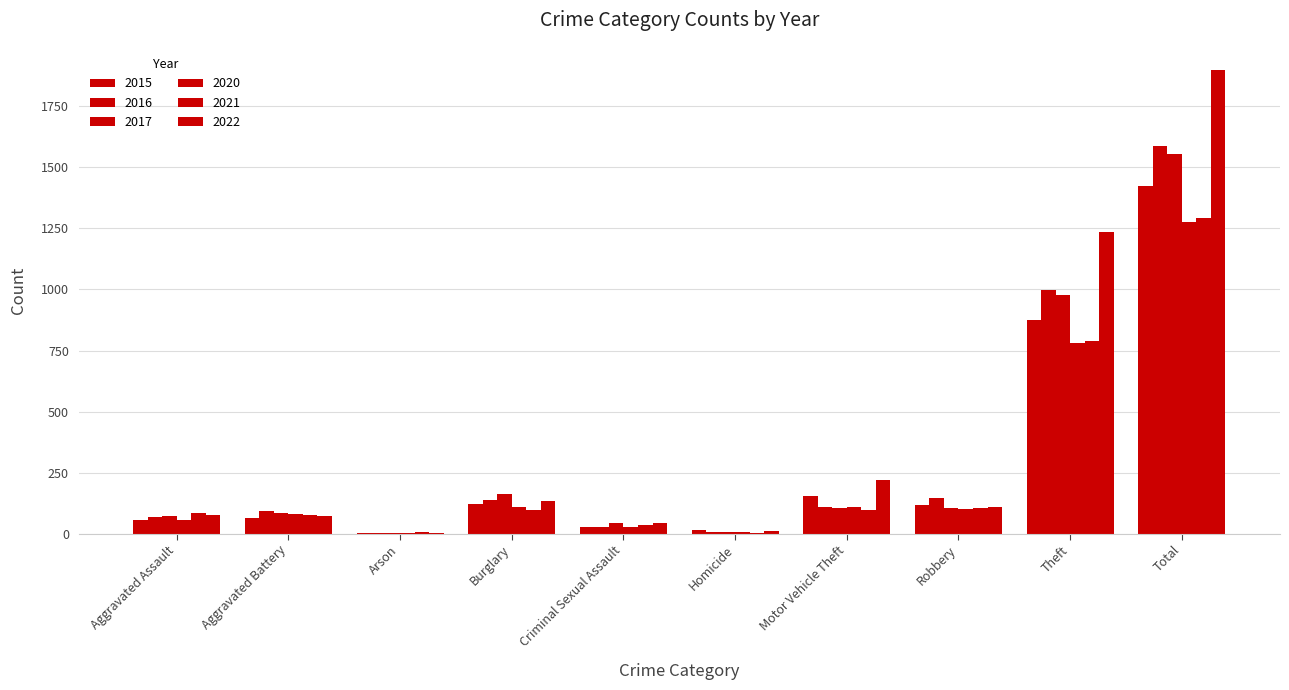

What is the difference between the highest and lowest values at Aggravated Assault?

32